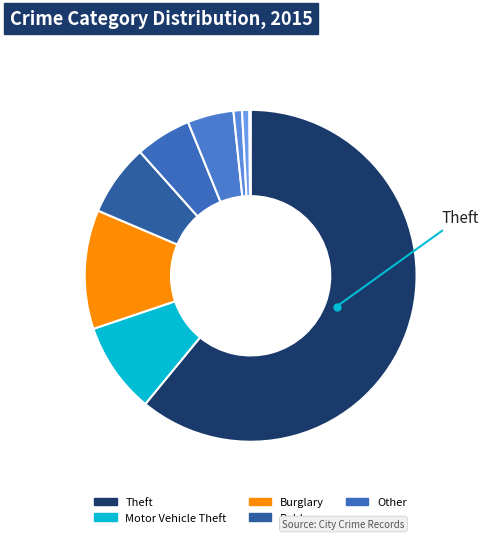

To the nearest percent, what is the difference between the largest and smallest slice percentages?

61%